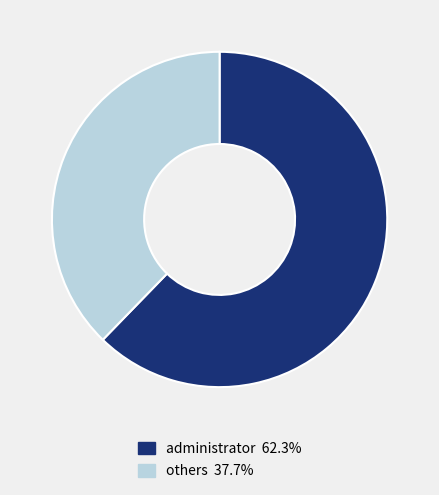

Combined, do administrator 62.3% and others 37.7% account for over 50%?

Yes